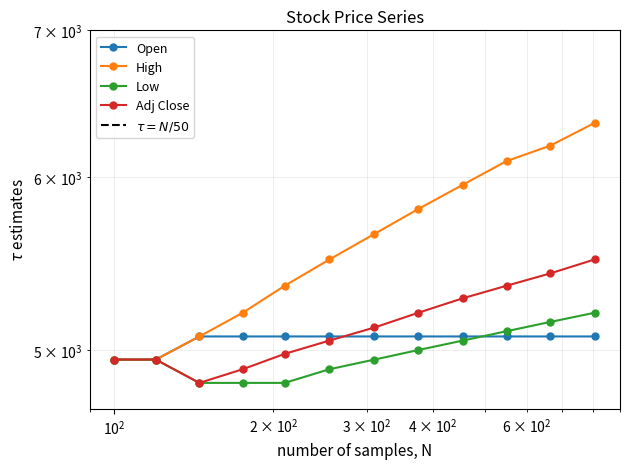

What is the value of the High point at the 4th from the left?

5200